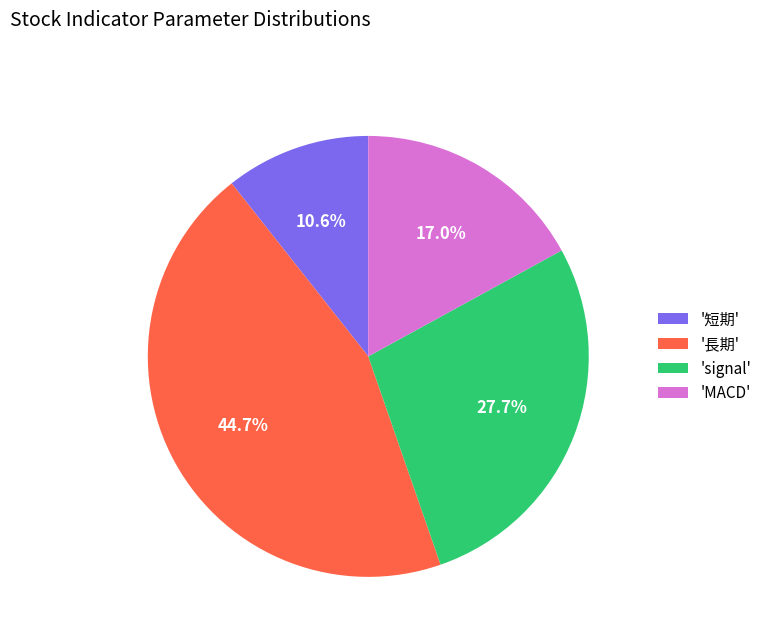

Combined, do 'MACD' and 'signal' account for over 50%?

No